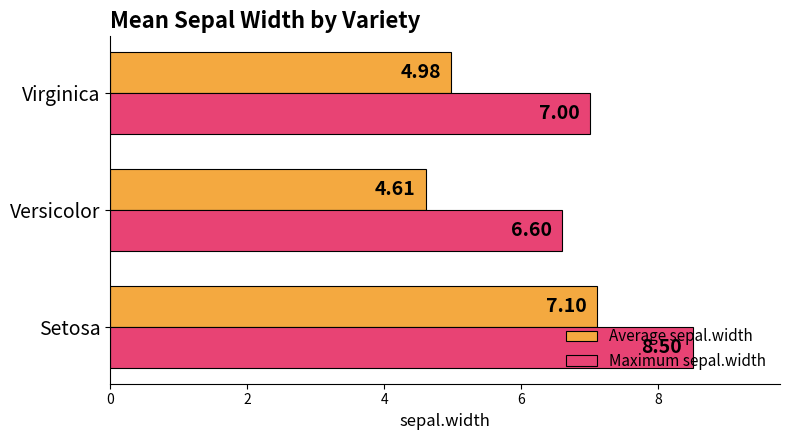

Which label corresponds to the smallest value in the chart?

Versicolor